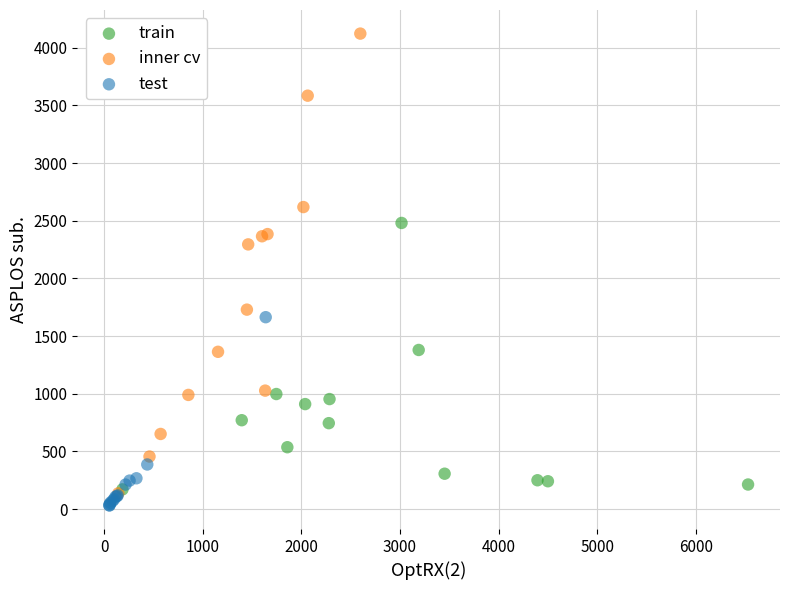

Which series has the largest Y range (max minus min)?

inner cv